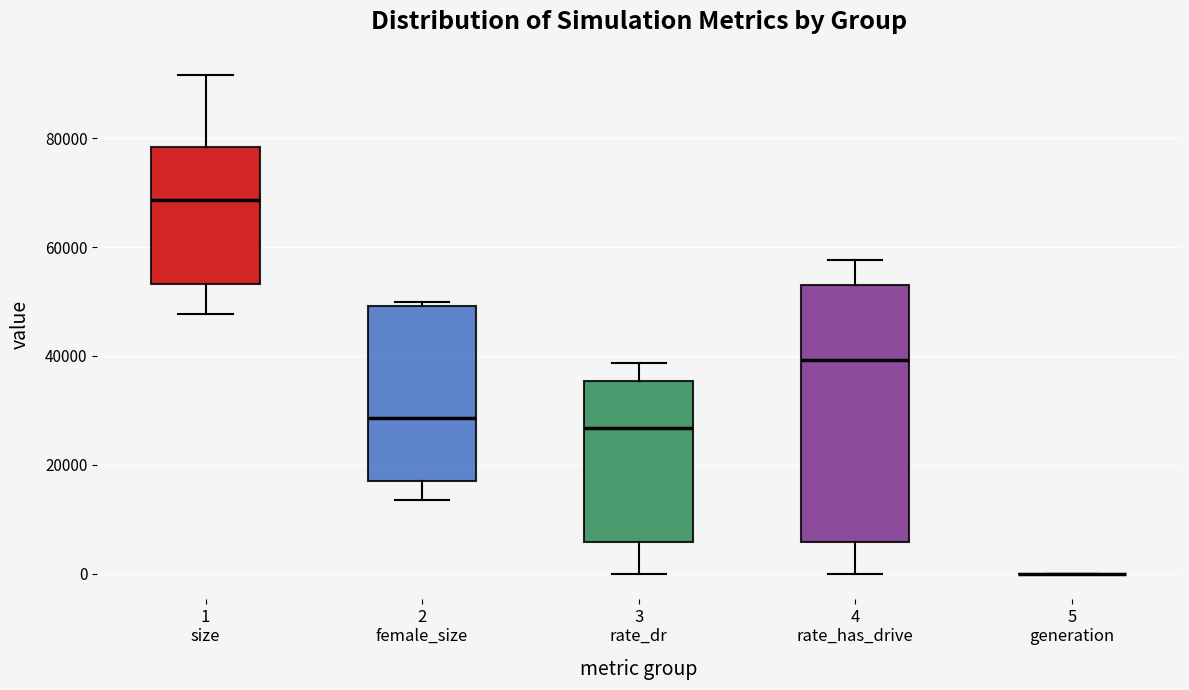

Reading left to right, read every box against the y-axis: the position of its median line, the range the box covers, and the ends of its whiskers. The values are not printed on the chart, so give them approximately, as read against the axis.

1 size: median 68000, box 54000 to 78000, whiskers 48000 to 92000
2 female_size: median 28000, box 16000 to 50000, whiskers 14000 to 50000 (just above the box's upper edge)
3 rate_dr: median 26000, box 6000 to 36000, whiskers 0 to 38000
4 rate_has_drive: median 40000, box 6000 to 54000, whiskers 0 to 58000
5 generation: box collapsed to a line at 0, whiskers 0 to 0